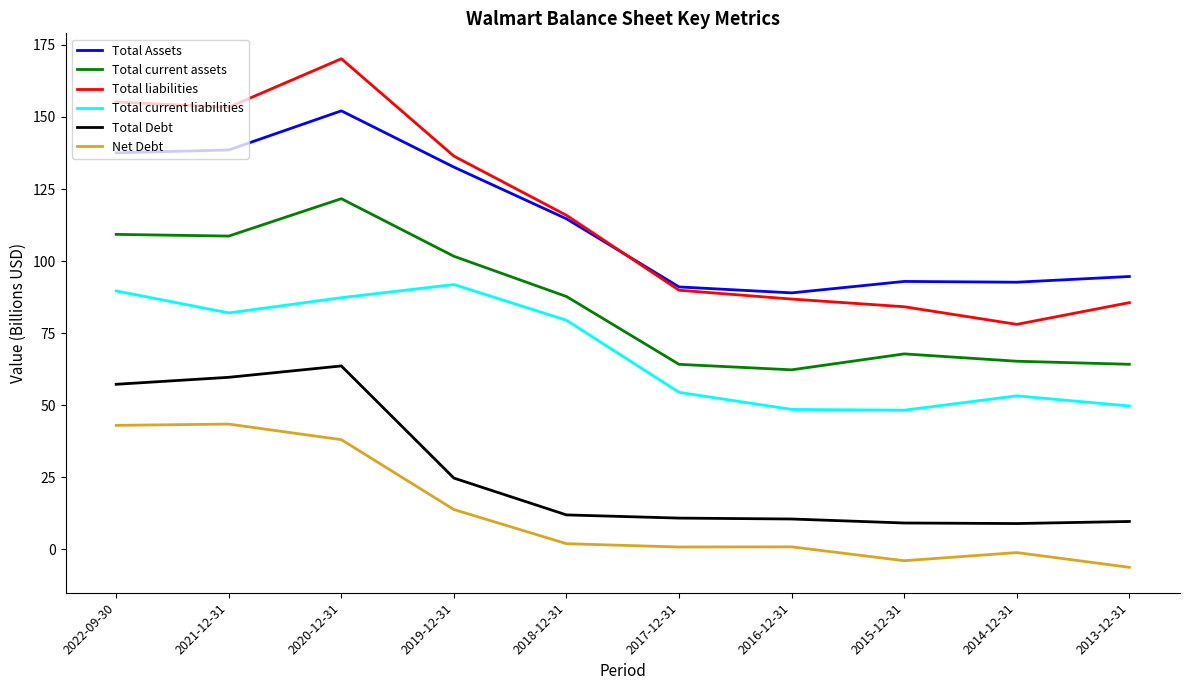

At 2020-12-31, list the series in order from largest to smallest.

Total liabilities, Total Assets, Total current assets, Total current liabilities, Total Debt, Net Debt